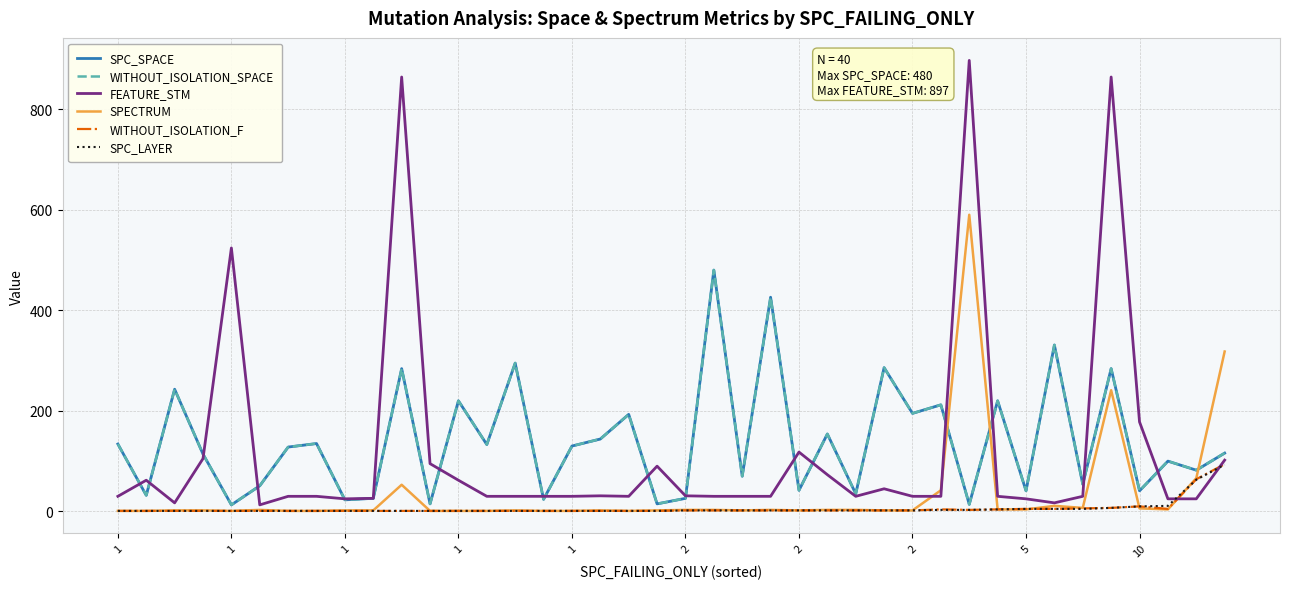

Reading right to left, what are all the values shown in this chart?

SPC_SPACE: 116	82	100	41	284	54	331	41	220	14	212	195	286	35	154	42	426	70	480	26	15	193	144	130	24	295	133	220	15	284	26	23	135	128	51	13	114	243	32	134
WITHOUT_ISOLATION_SPACE: 116	82	100	41	284	54	331	41	220	14	212	195	286	35	154	42	426	70	480	26	15	193	144	130	24	295	133	220	15	284	26	23	135	128	51	13	114	243	32	134
FEATURE_STM: 102	25	25	178	864	30	17	25	30	897	30	30	45	30	73	118	30	30	30	31	90	30	31	30	30	30	30	62	95	864	26	25	30	30	13	524	105	17	62	30
SPECTRUM: 318	66	4	6	241	7	11	4	4	590	42	2	2	3	3	2	3	2	3	3	2	1	2	1	1	2	1	1	1	53	2	2	1	1	3	1	2	2	1	1
WITHOUT_ISOLATION_F: 94	64	5	10	7	6	5	5	4	3	4	2	2	2	2	2	2	2	2	2	1	1	1	1	1	1	1	1	1	1	1	1	1	1	1	1	1	1	1	1
SPC_LAYER: 93	63	11	10	7	5	5	5	4	3	3	2	2	2	2	2	2	2	2	2	1	1	1	1	1	1	1	1	1	1	1	1	1	1	1	1	1	1	1	1